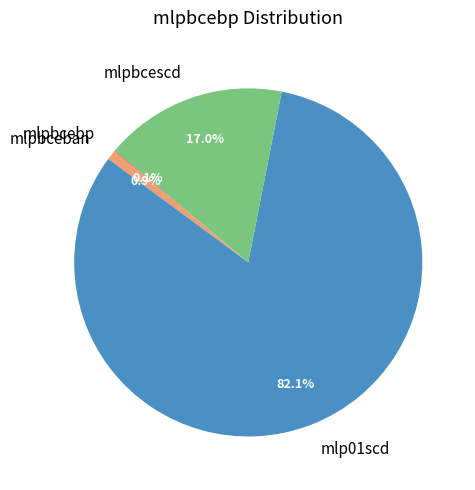

Which slice is the largest?

mlp01scd